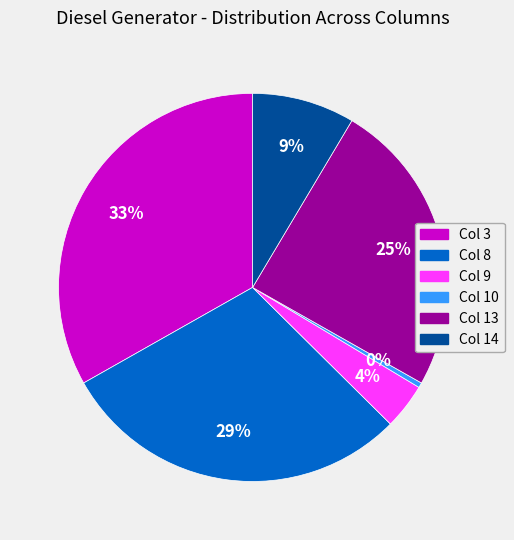

Does any single category account for the majority?

No